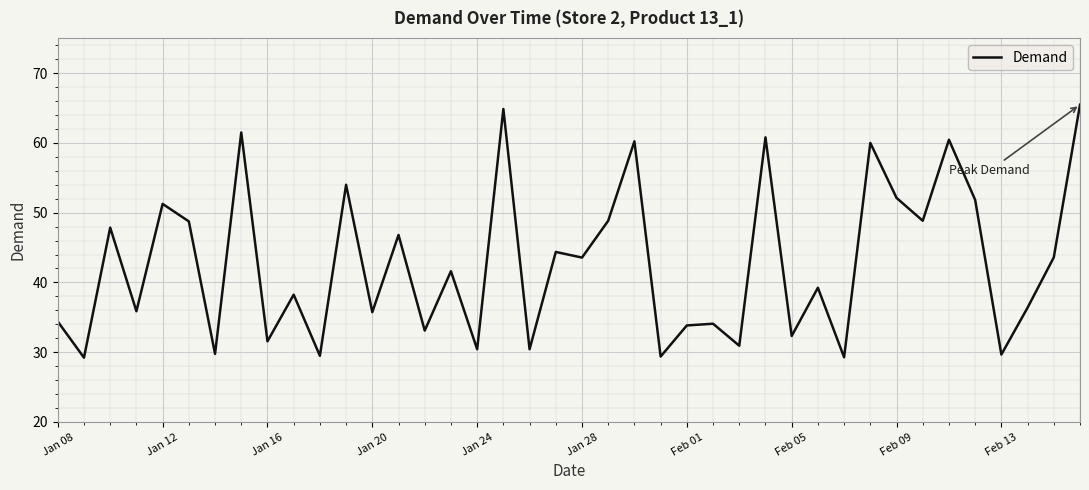

What is the difference between the maximum and minimum values?

36.2